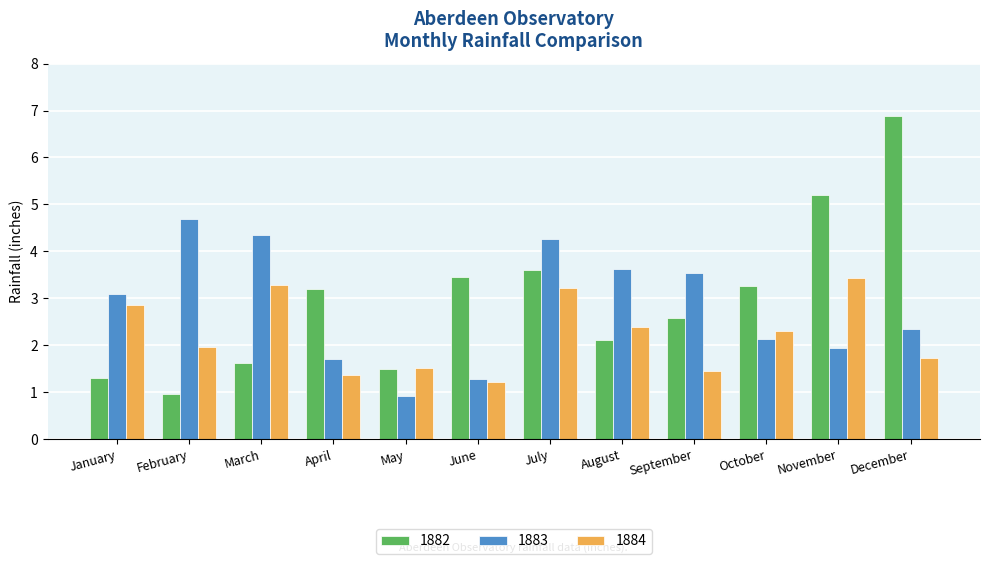

What is the approximate value of 1883 at February?

4.7